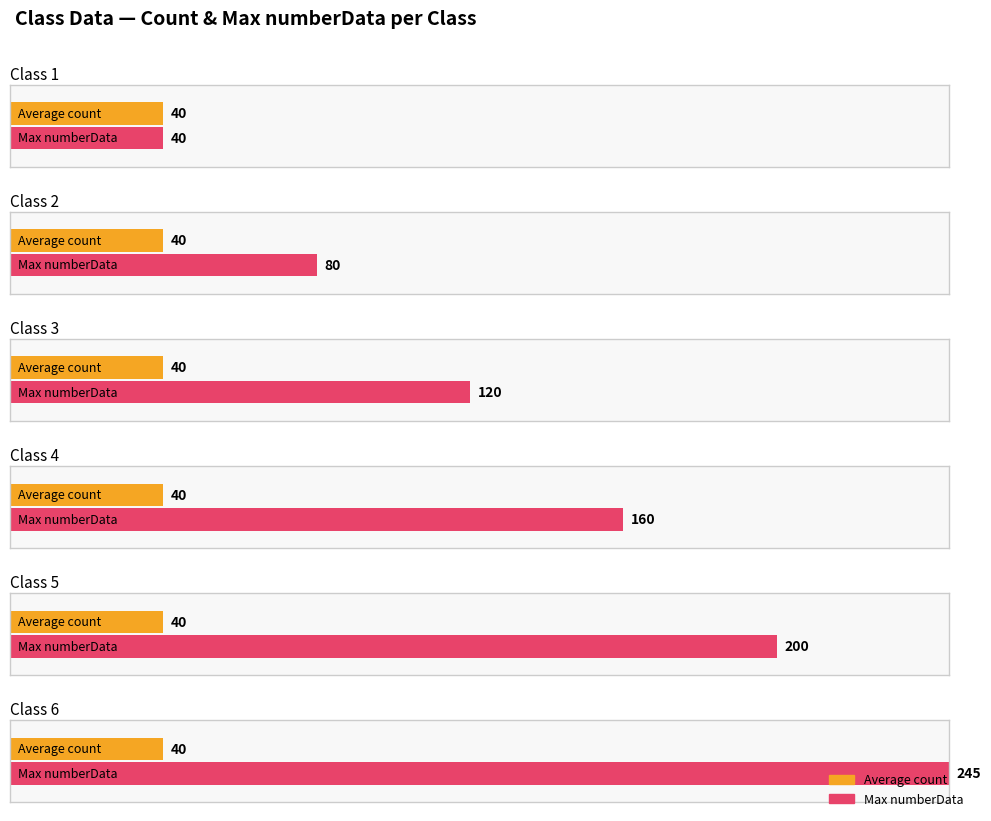

At which category is the sum across all series the highest?

6